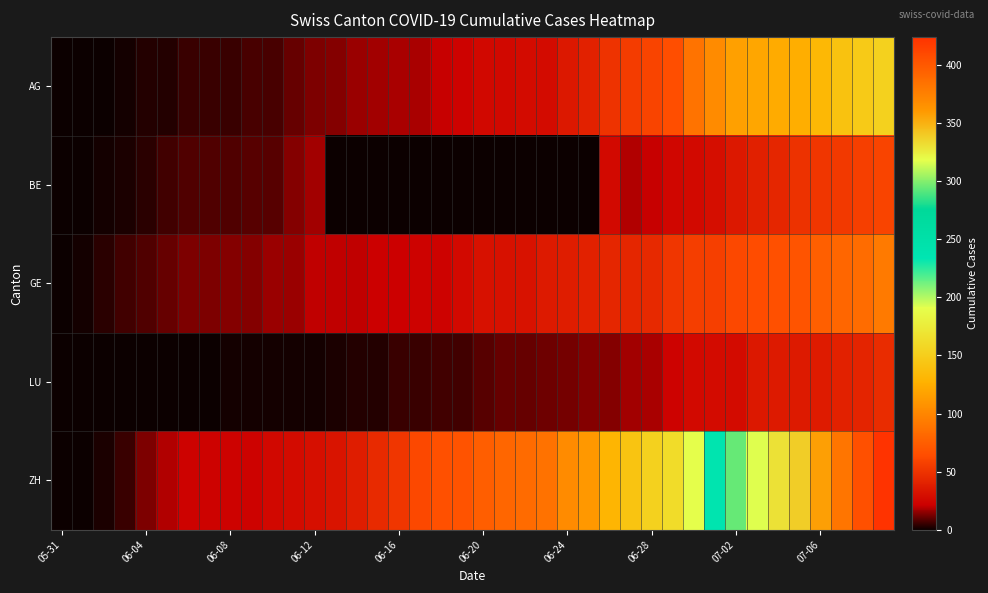

Reading left to right, what are all the values shown in this chart?

AG: 0	0	0	1	3	3	5	5	5	7	7	10	13	14	16	17	18	18	21	23	26	26	28	28	35	40	50	55	59	65	88	103	116	120	123	125	132	140	147	153
BE: 0	0	1	2	4	6	8	8	8	9	9	14	17	0	0	0	0	0	0	0	0	0	0	0	0	0	27	19	21	25	27	29	35	39	43	49	52	53	57	59
GE: 0	1	4	6	8	10	13	13	14	14	16	16	20	20	20	22	22	23	23	27	31	31	32	36	38	40	43	43	44	52	56	57	62	64	67	69	76	80	84	92
LU: 0	0	0	0	0	0	0	0	1	1	1	1	1	2	3	3	5	5	6	6	9	10	10	11	12	14	14	17	18	23	27	28	28	35	36	36	37	40	42	46
ZH: 0	0	2	5	13	19	23	23	23	23	26	28	30	33	38	45	52	62	67	68	75	80	83	87	103	111	130	142	153	162	190	238	294	317	330	338	357	382	405	424